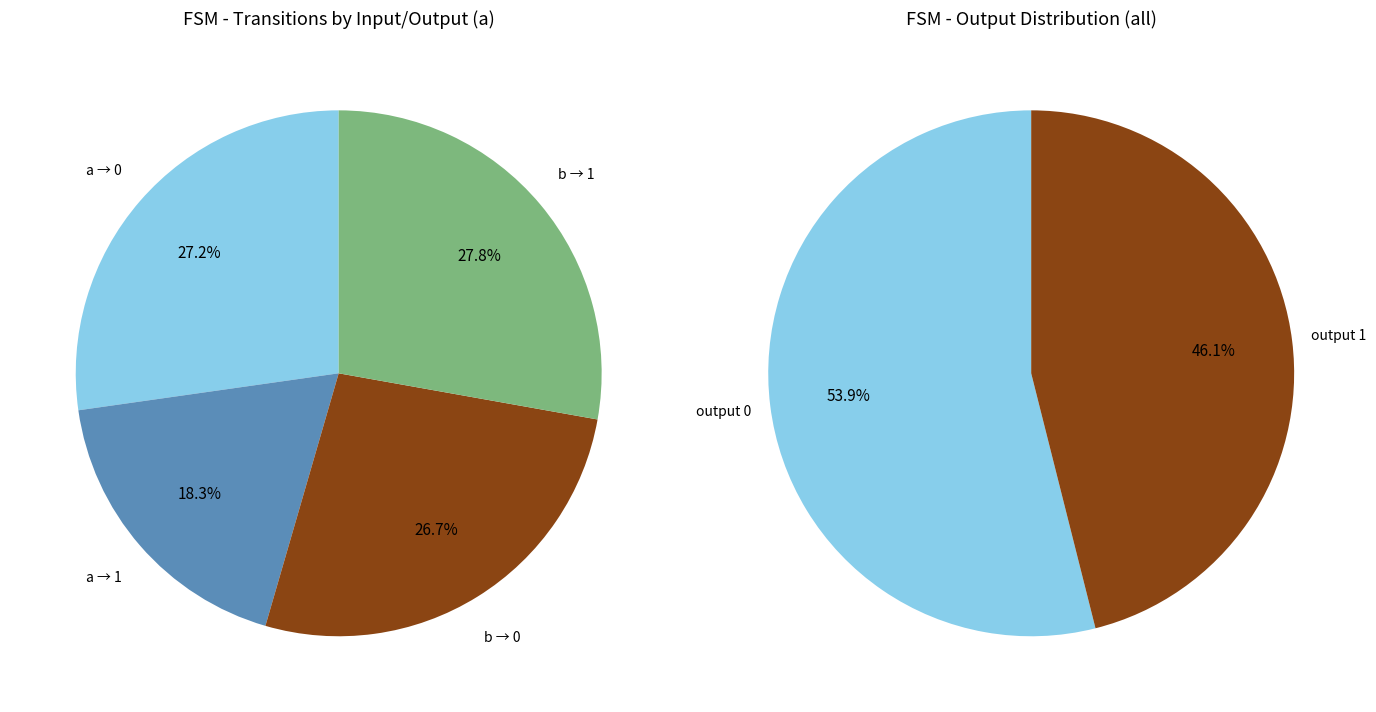

Is 11 the majority of the pie?

No